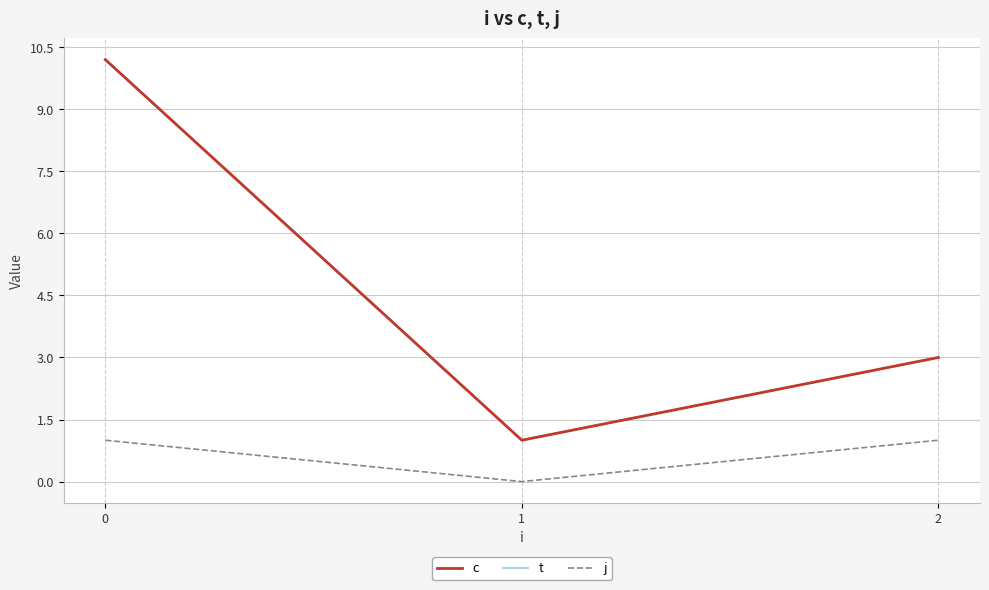

What is the sum of all t values?

14.2